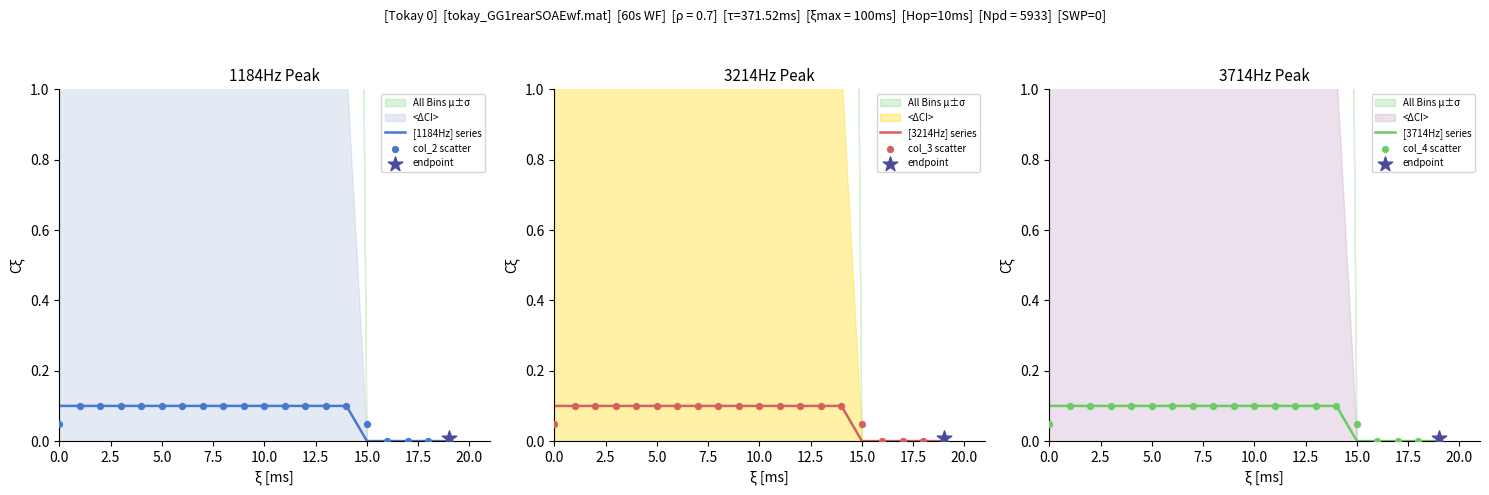

Is the value of col_3 scatter at 5.0 greater than the value of col_2 scatter at 17?

Yes